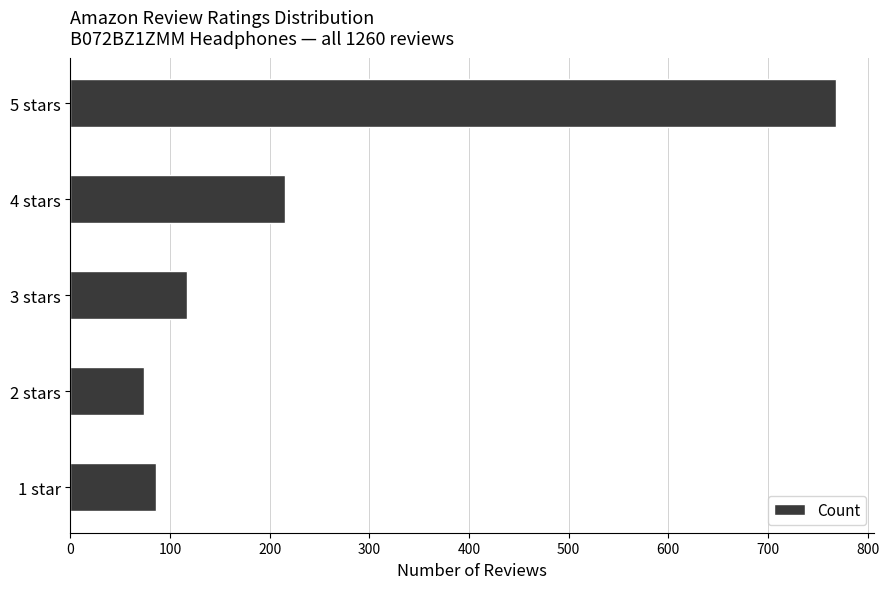

What is the difference between the maximum and second lowest values?

682